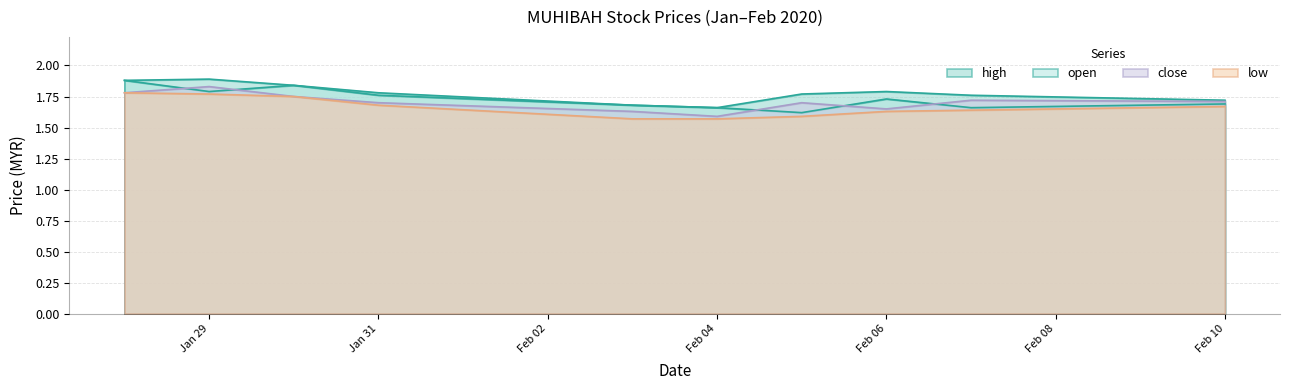

What is the difference between the maximum and minimum values in the high series?

0.2